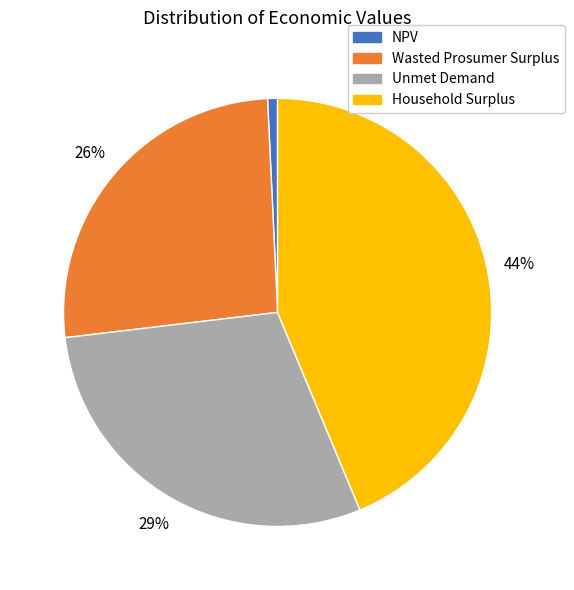

To the nearest percent, what is the combined percentage of NPV and Wasted Prosumer Surplus?

27%